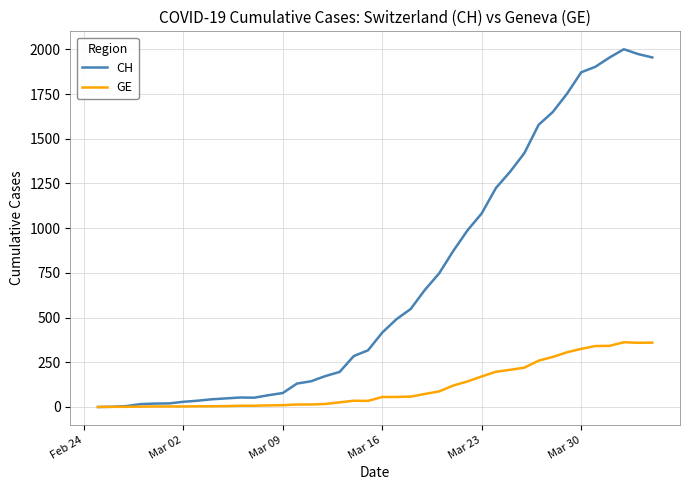

What is the maximum value shown in the chart?

2001